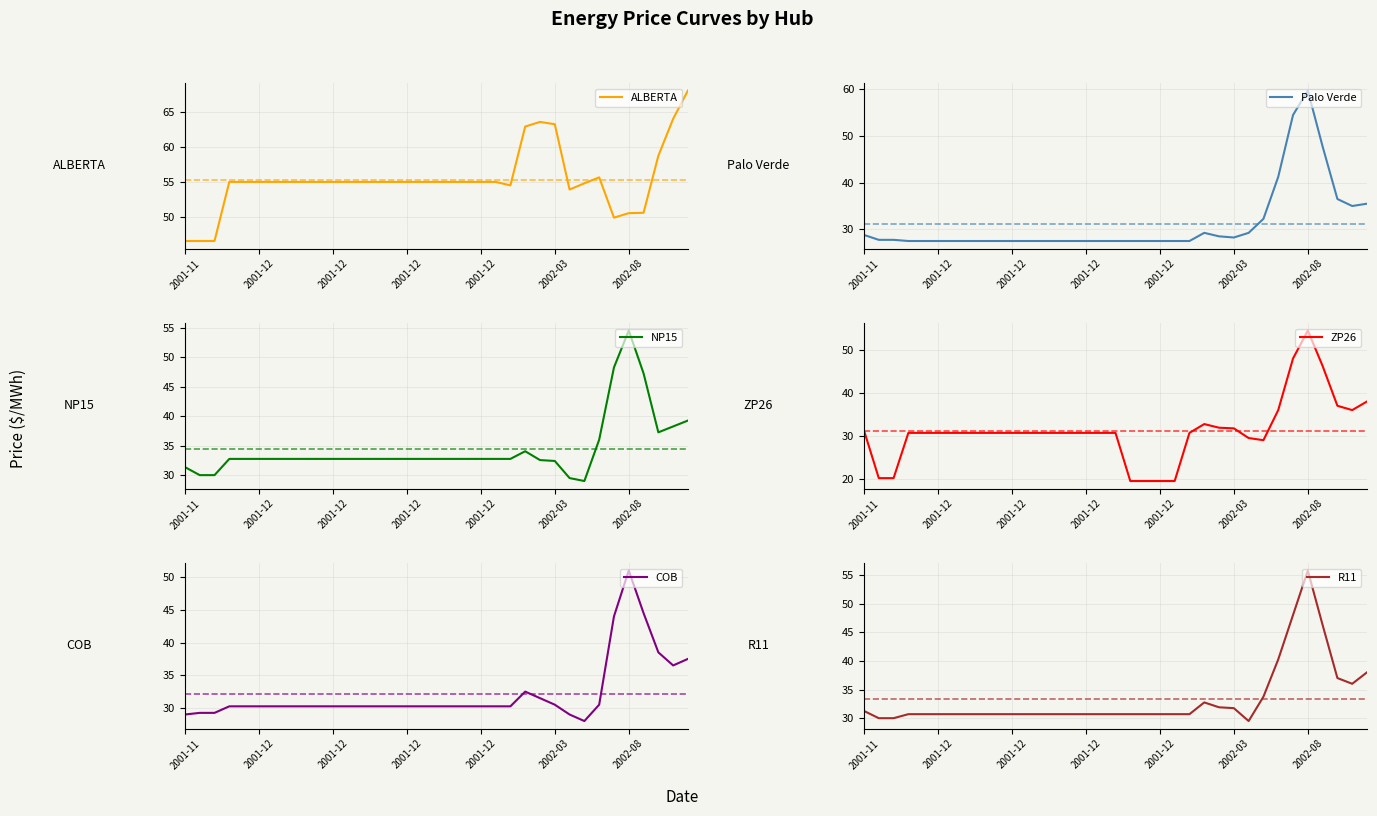

Which series has the widest spread of values?

ZP26